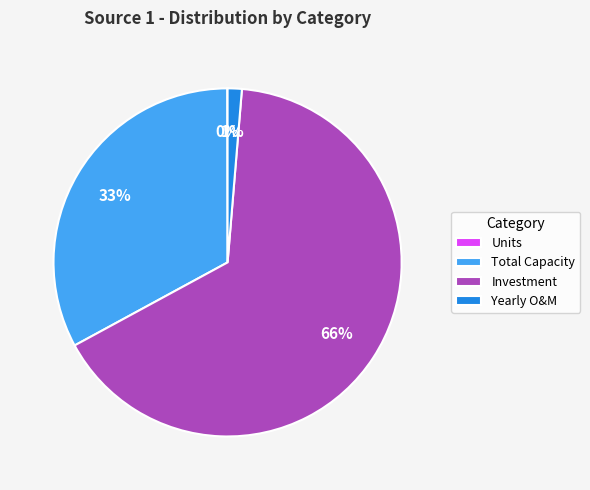

What percentage is the Investment slice, to the nearest percent?

66%